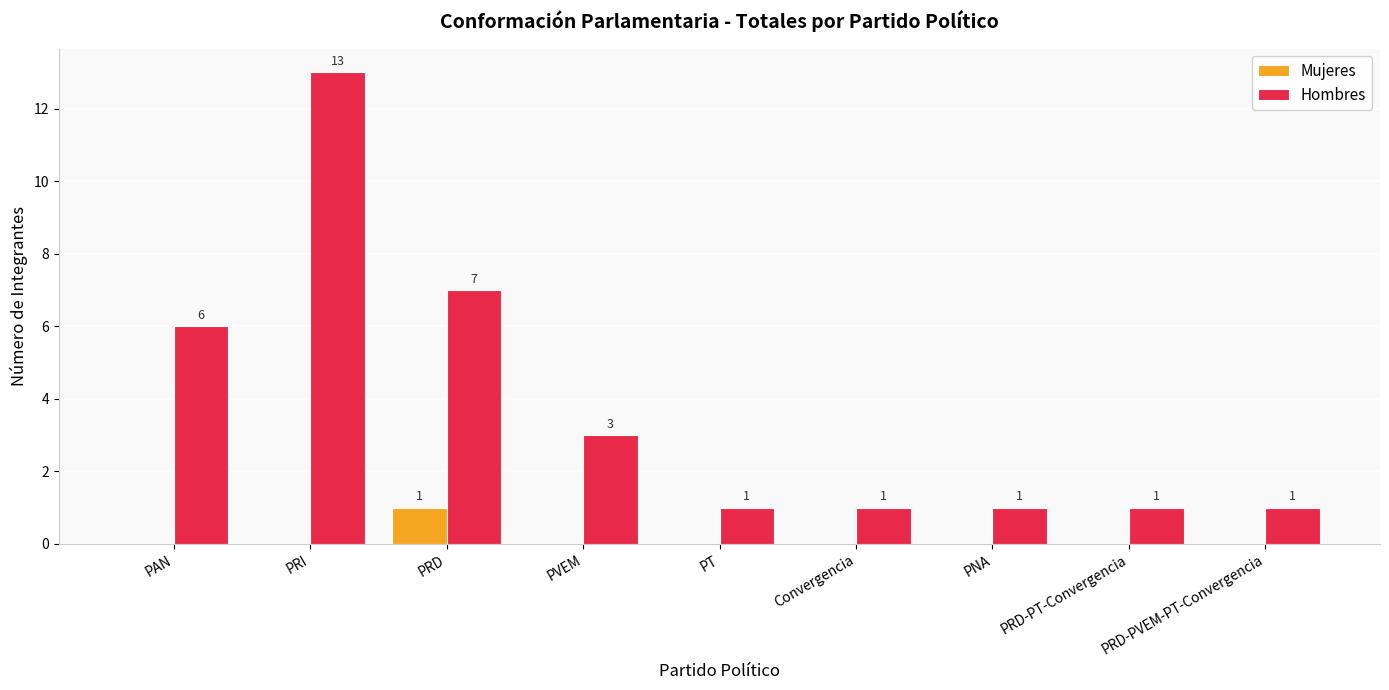

Where is Hombres nearest to the value 7?

PRD